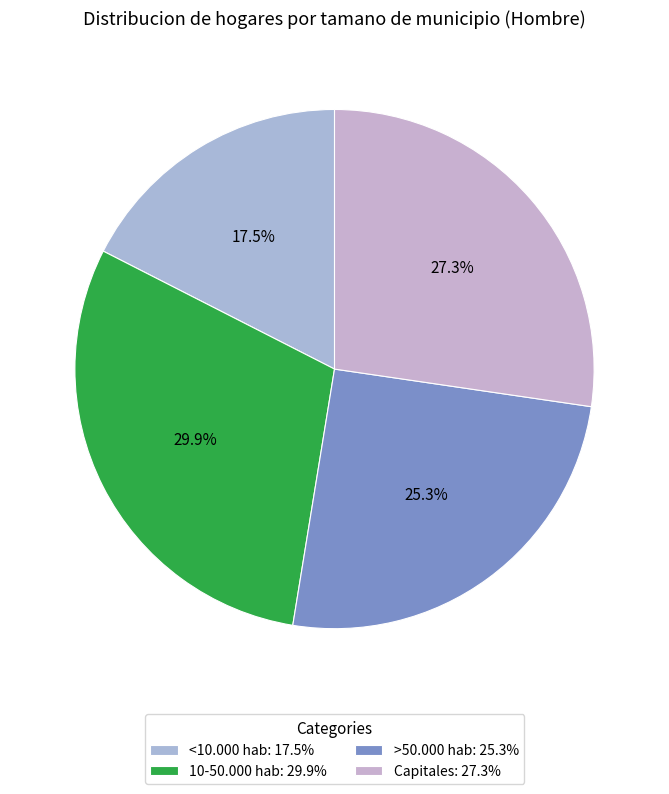

To the nearest percent, what is the combined percentage of Capitales and >50.000 hab?

53%